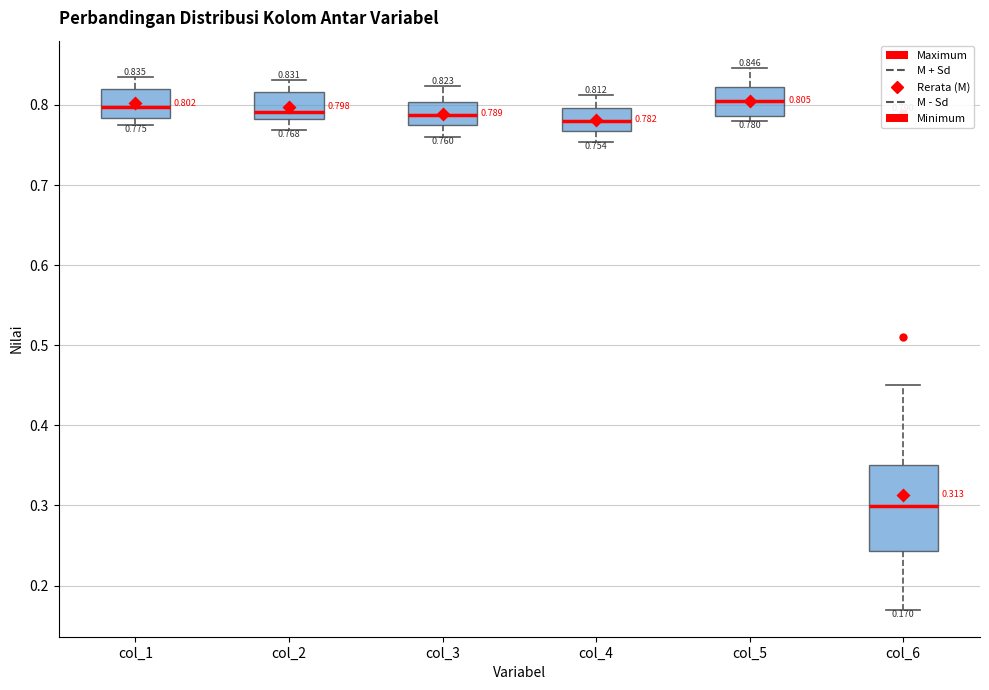

Which box is the tallest, from its lower edge to its upper edge?

col_6